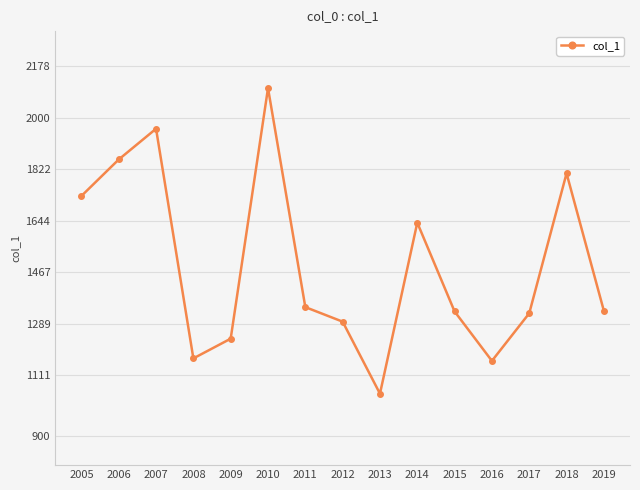

Count the number of categories in the chart.

15